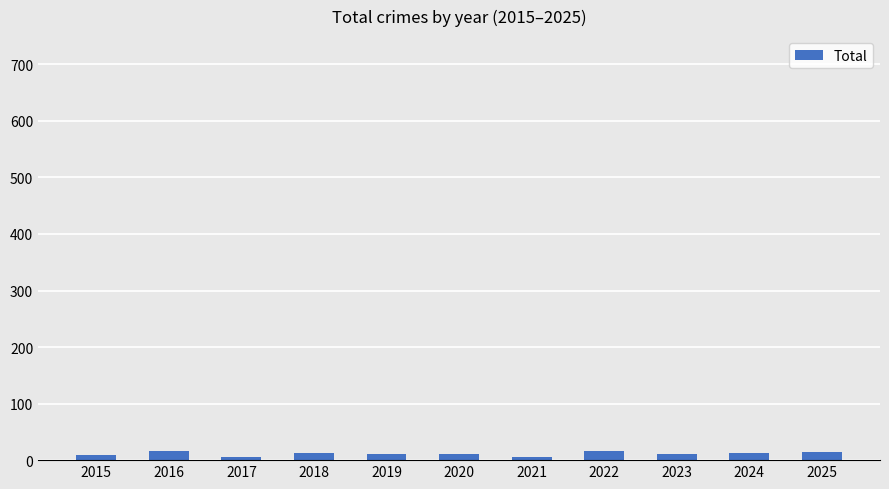

What is the difference between the second highest and minimum values?

10